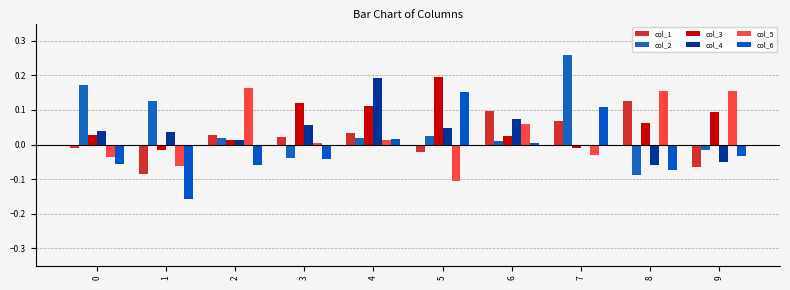

Count the number of data series in this chart.

6